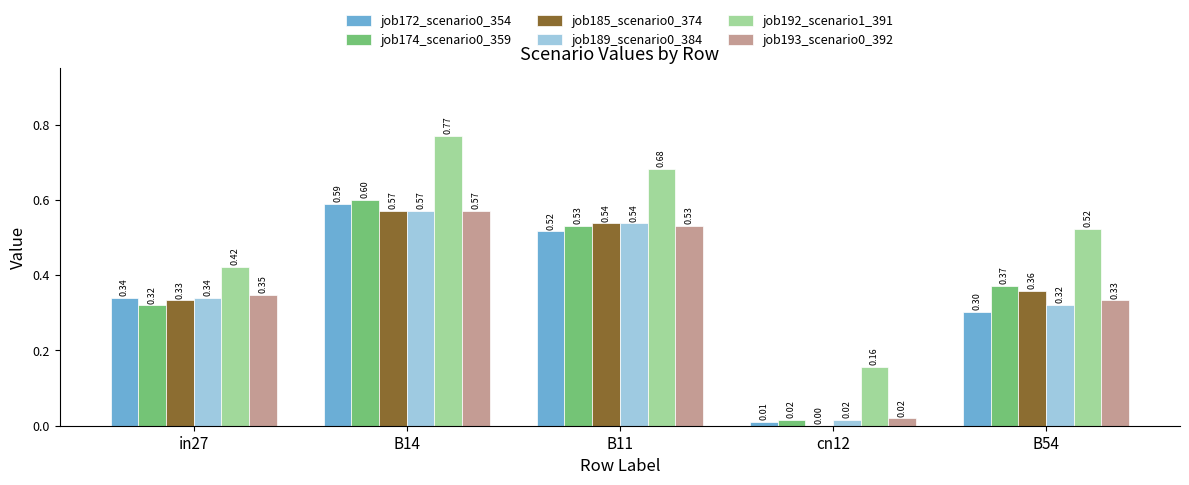

Which series changed the most between B14 and cn12?

job192_scenario1_391